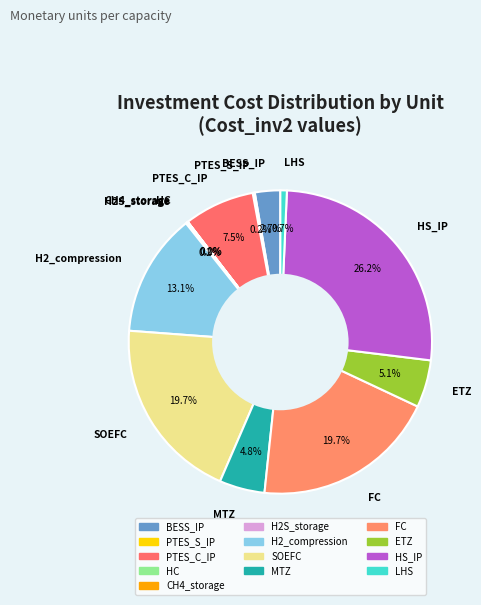

Rank the categories by value from lowest to highest.

HC, CH4_storage, H2S_storage, PTES_S_IP, LHS, BESS_IP, MTZ, ETZ, PTES_C_IP, H2_compression, SOEFC, FC, HS_IP